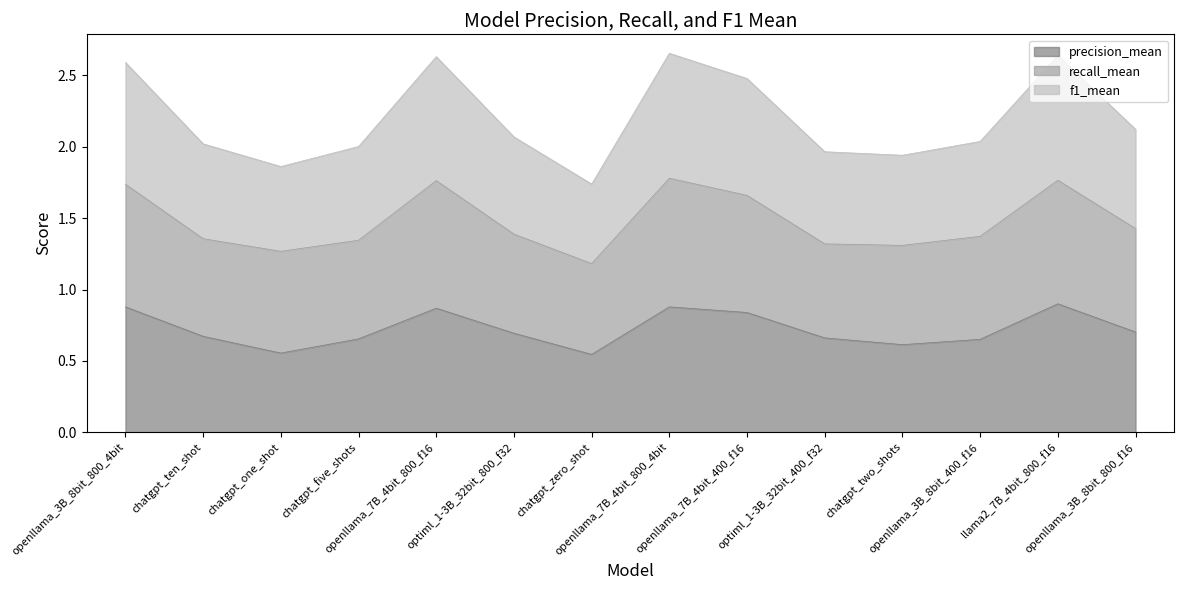

Which series has the largest total across all categories?

f1_mean